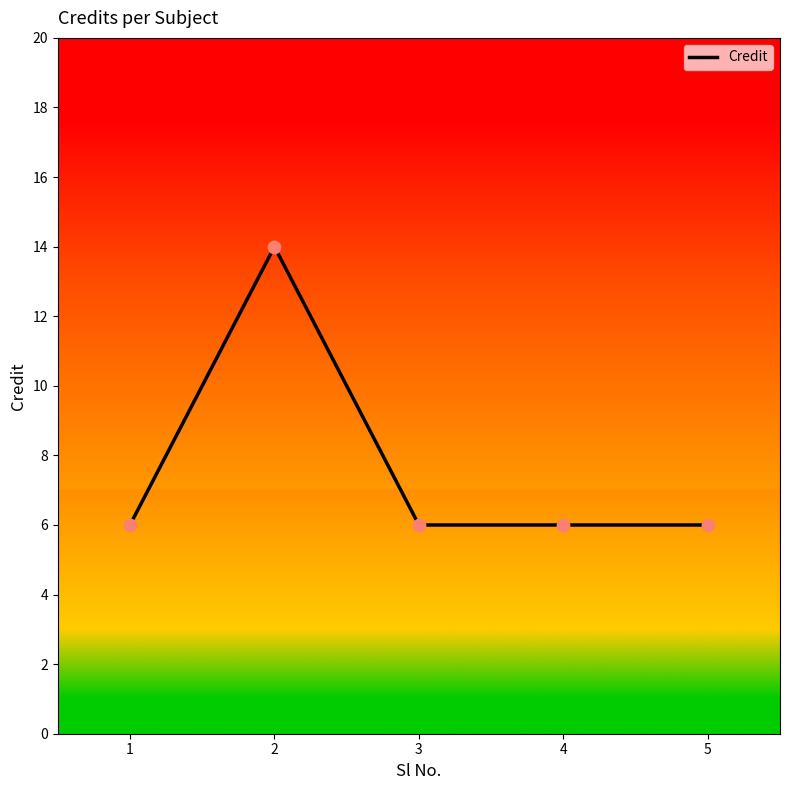

What is the ratio of the value at 2 to the value at 5?

2.3